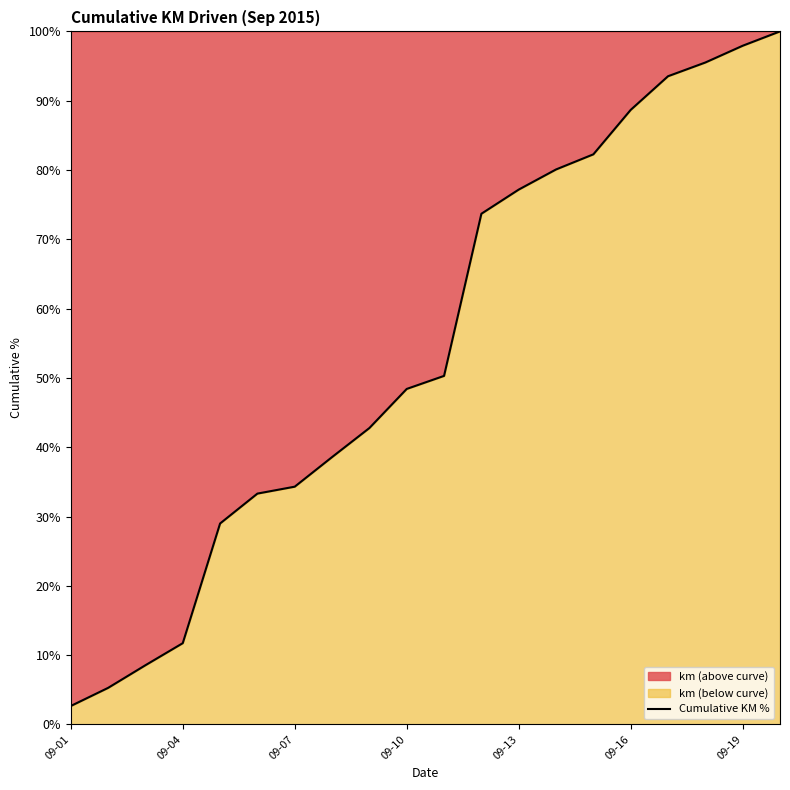

Approximately how many times larger is the value at 09-13 compared to 09-10?

1.6